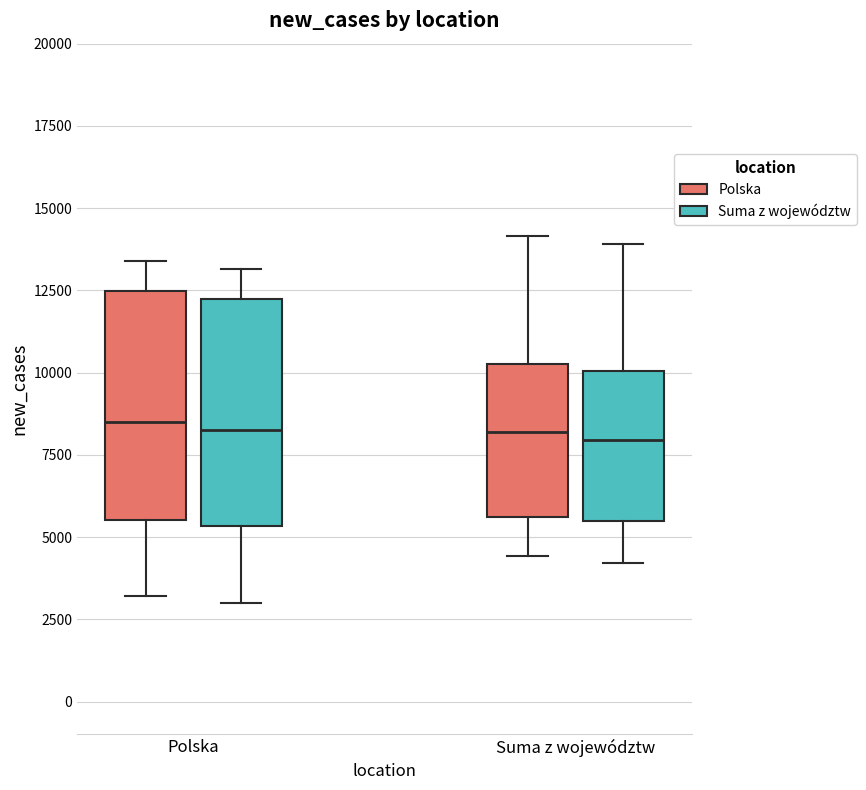

Where is the lower edge of the box for Suma z województw (Suma z województw) on the y-axis? The values are not printed on the chart, so give them approximately, as read against the axis.

5500